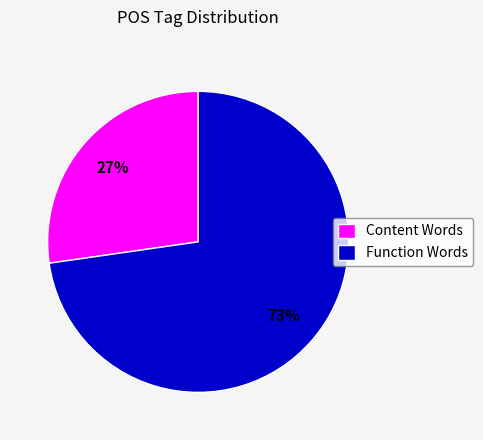

Between Content Words and Function Words, which is larger?

Function Words